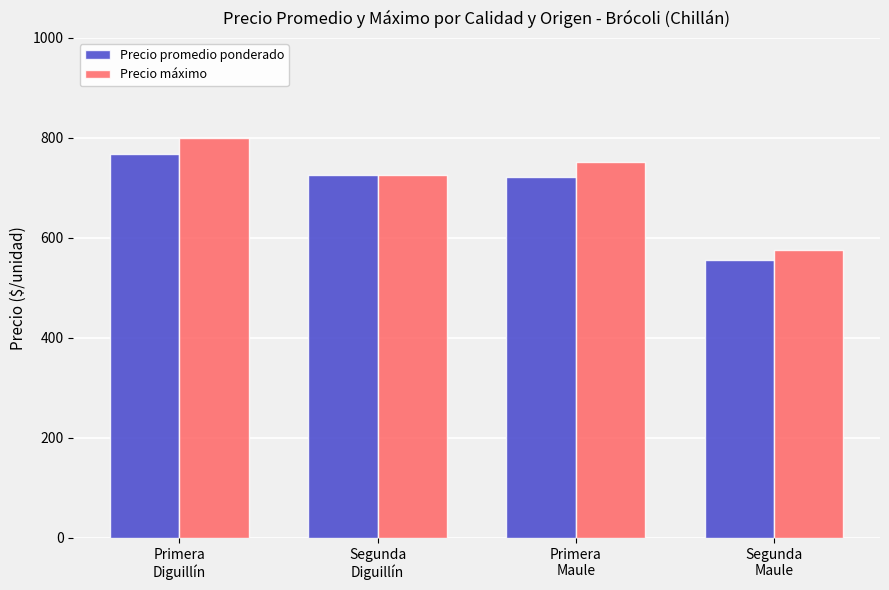

What is the label of the 4th bar from the right?

Primera
Diguillín